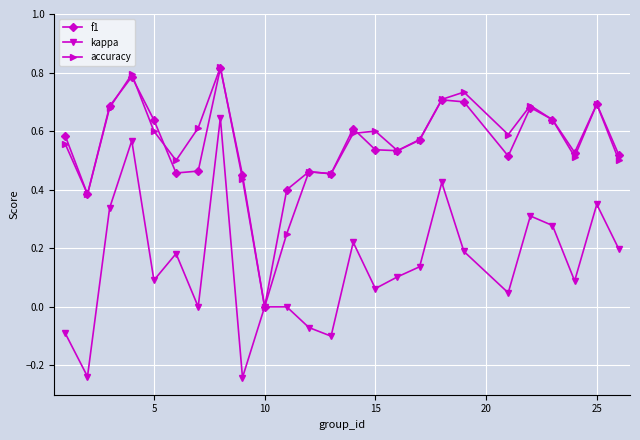

Which series has the largest range (max minus min)?

kappa